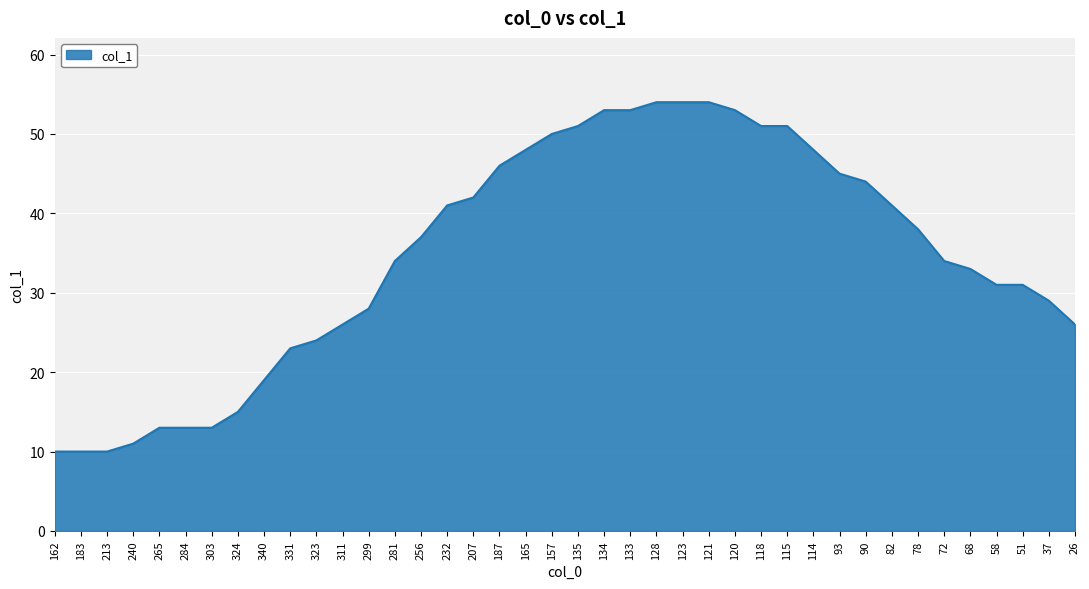

What value does the data have at 183?

10